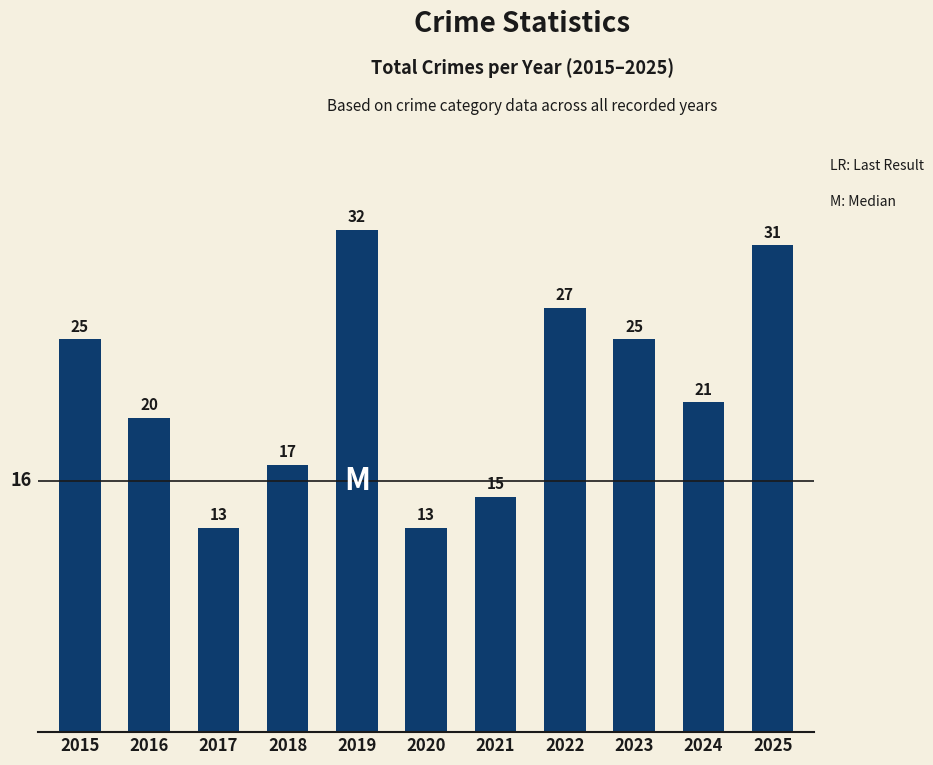

Reading left to right, list all the values displayed in this chart.

2015=25	2016=20	2017=13	2018=17	2019=32	2020=13	2021=15	2022=27	2023=25	2024=21	2025=31